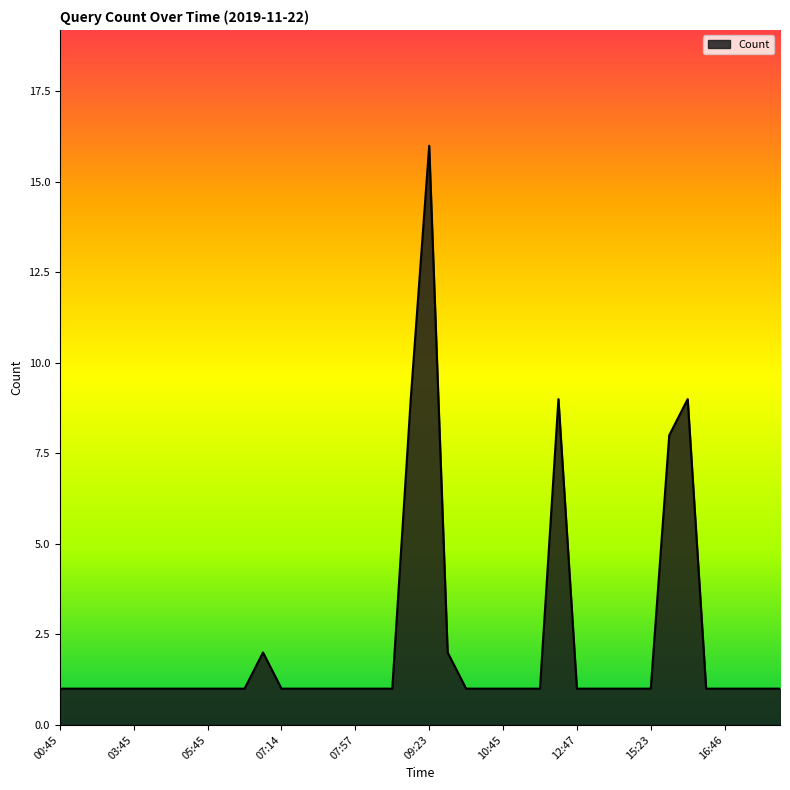

What is the greatest value displayed?

16